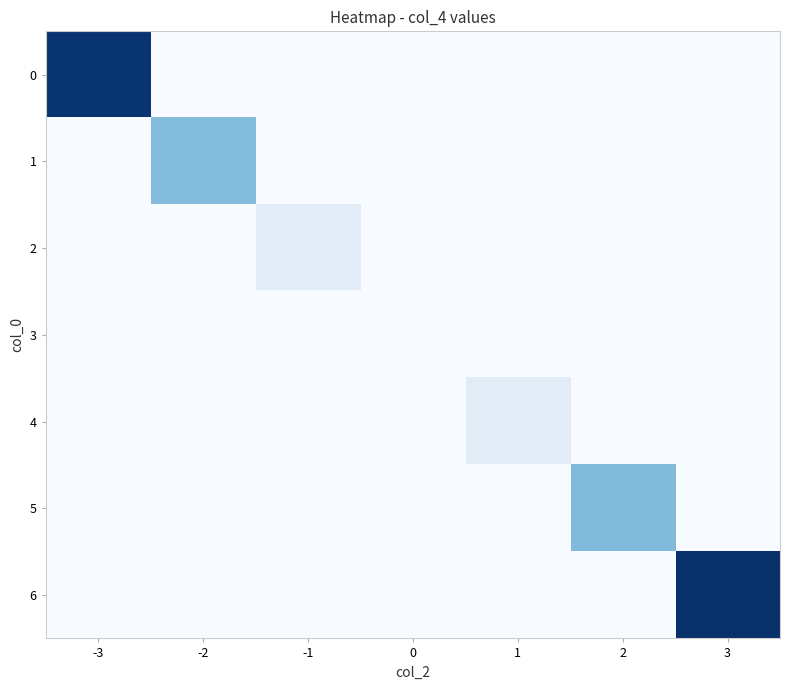

Reading left to right, transcribe all the data shown in this chart.

0: -3=0.1	-2=0.0	-1=0.0	0=0.0	1=0.0	2=0.0	3=0.0
1: -3=0.0	-2=0.0	-1=0.0	0=0.0	1=0.0	2=0.0	3=0.0
2: -3=0.0	-2=0.0	-1=0.0	0=0.0	1=0.0	2=0.0	3=0.0
3: -3=0.0	-2=0.0	-1=0.0	0=0.0	1=0.0	2=0.0	3=0.0
4: -3=0.0	-2=0.0	-1=0.0	0=0.0	1=0.0	2=0.0	3=0.0
5: -3=0.0	-2=0.0	-1=0.0	0=0.0	1=0.0	2=0.0	3=0.0
6: -3=0.0	-2=0.0	-1=0.0	0=0.0	1=0.0	2=0.0	3=0.1